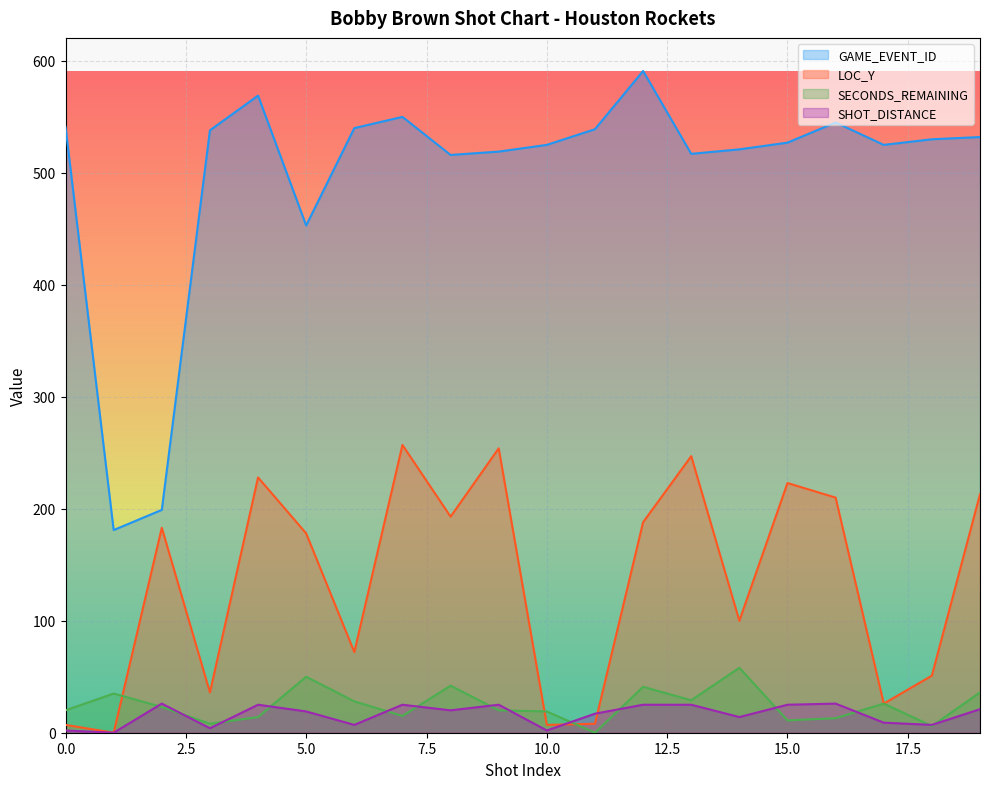

Rank the categories by SHOT_DISTANCE value from highest to lowest.

2, 16, 4, 7, 9, 12, 13, 15, 19, 8, 5, 11, 14, 17, 6, 18, 3, 0, 10, 1